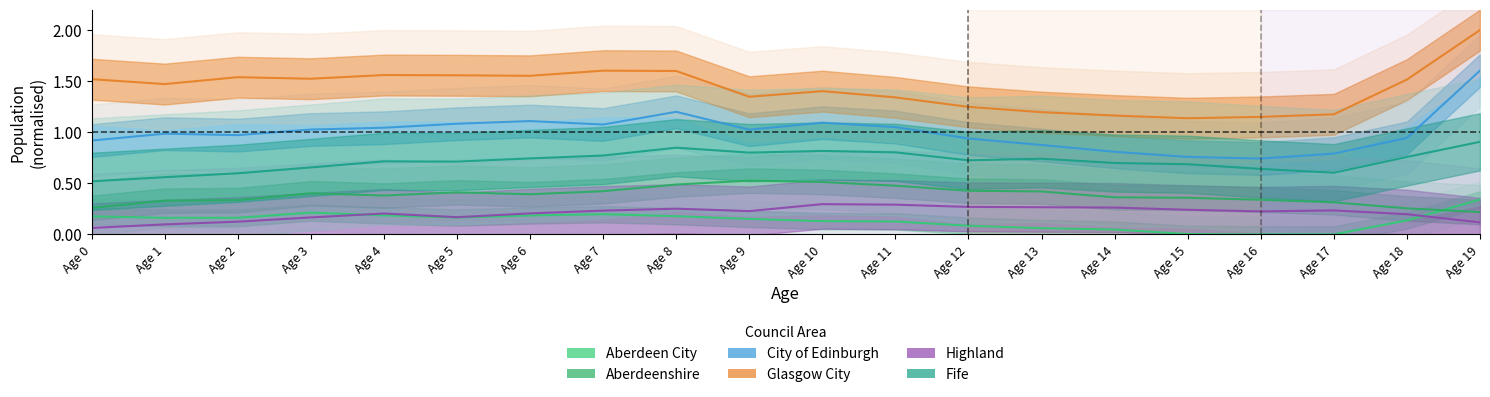

Reading left to right, transcribe all the data shown in this chart.

Aberdeen City: Age 0=0.2	Age 1=0.2	Age 2=0.2	Age 3=0.2	Age 4=0.2	Age 5=0.2	Age 6=0.2	Age 7=0.2	Age 8=0.2	Age 9=0.2	Age 10=0.1	Age 11=0.1	Age 12=0.1	Age 13=0.1	Age 14=0.0	Age 15=0.0	Age 16=0.0	Age 17=0.0	Age 18=0.1	Age 19=0.3
Aberdeenshire: Age 0=0.3	Age 1=0.3	Age 2=0.3	Age 3=0.4	Age 4=0.4	Age 5=0.4	Age 6=0.4	Age 7=0.4	Age 8=0.5	Age 9=0.5	Age 10=0.5	Age 11=0.5	Age 12=0.4	Age 13=0.4	Age 14=0.4	Age 15=0.4	Age 16=0.3	Age 17=0.3	Age 18=0.3	Age 19=0.2
City of Edinburgh: Age 0=0.9	Age 1=1.0	Age 2=1.0	Age 3=1.0	Age 4=1.0	Age 5=1.1	Age 6=1.1	Age 7=1.1	Age 8=1.2	Age 9=1.0	Age 10=1.1	Age 11=1.1	Age 12=0.9	Age 13=0.9	Age 14=0.8	Age 15=0.8	Age 16=0.7	Age 17=0.8	Age 18=0.9	Age 19=1.6
Glasgow City: Age 0=1.5	Age 1=1.5	Age 2=1.5	Age 3=1.5	Age 4=1.6	Age 5=1.6	Age 6=1.6	Age 7=1.6	Age 8=1.6	Age 9=1.3	Age 10=1.4	Age 11=1.3	Age 12=1.2	Age 13=1.2	Age 14=1.2	Age 15=1.1	Age 16=1.1	Age 17=1.2	Age 18=1.5	Age 19=2.0
Highland: Age 0=0.1	Age 1=0.1	Age 2=0.1	Age 3=0.2	Age 4=0.2	Age 5=0.2	Age 6=0.2	Age 7=0.2	Age 8=0.3	Age 9=0.2	Age 10=0.3	Age 11=0.3	Age 12=0.3	Age 13=0.3	Age 14=0.3	Age 15=0.2	Age 16=0.2	Age 17=0.2	Age 18=0.2	Age 19=0.1
Fife: Age 0=0.5	Age 1=0.6	Age 2=0.6	Age 3=0.7	Age 4=0.7	Age 5=0.7	Age 6=0.7	Age 7=0.8	Age 8=0.8	Age 9=0.8	Age 10=0.8	Age 11=0.8	Age 12=0.7	Age 13=0.7	Age 14=0.7	Age 15=0.7	Age 16=0.6	Age 17=0.6	Age 18=0.8	Age 19=0.9